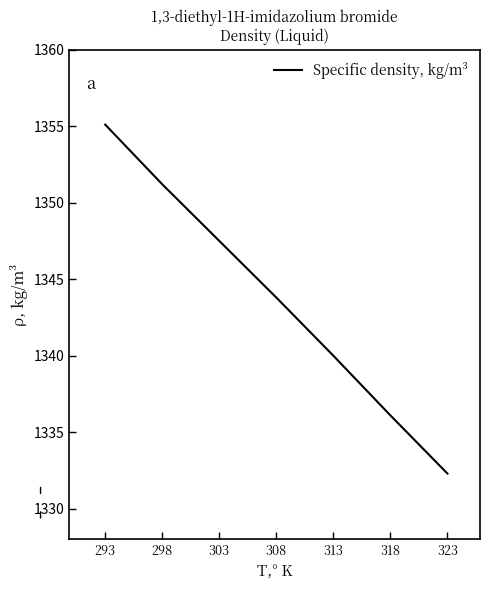

What is the sum of all values?

9406.0